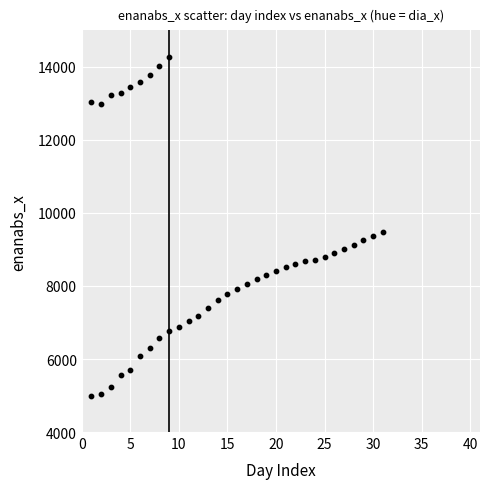

What is the range of Y values (max minus min)?

9293